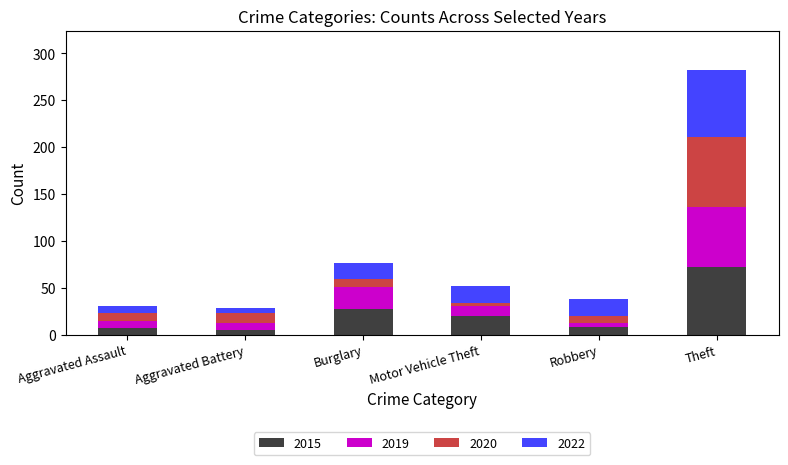

What is the highest value of the 2015 series?

72